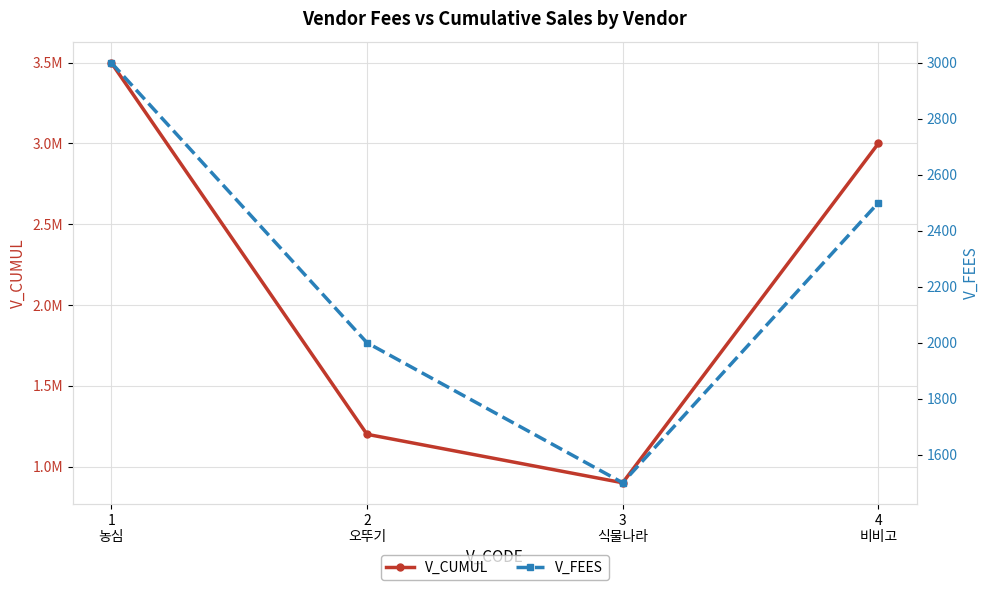

At how many categories does at least one series exceed 1970108?

2